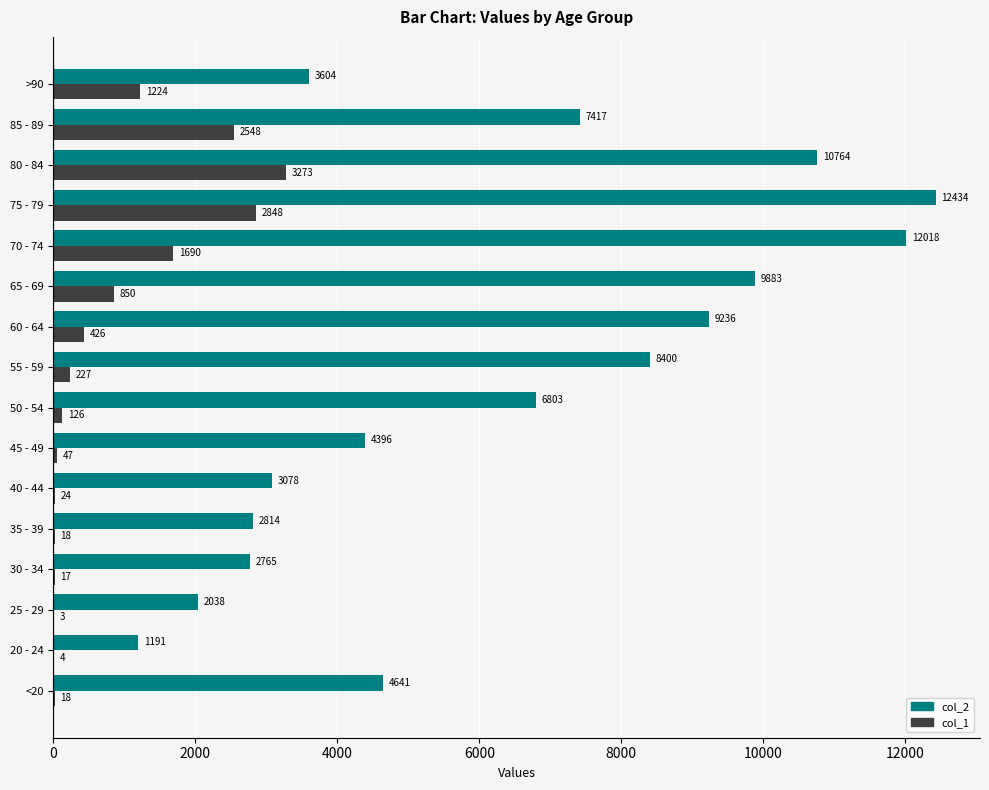

What is the sum of all col_2 values?

101482